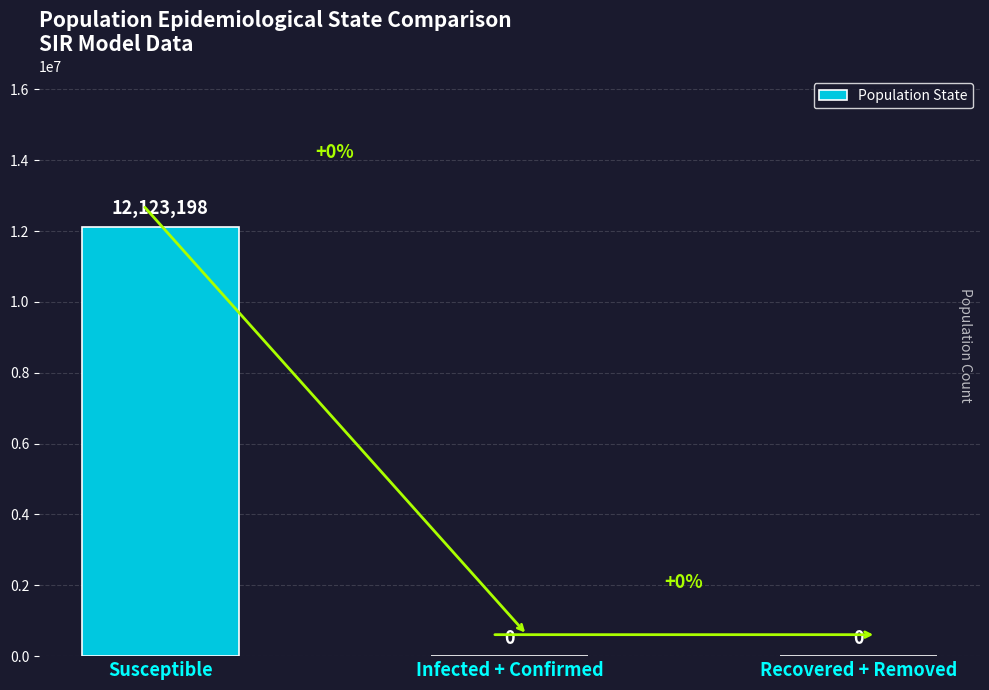

Are the bars horizontal?

No